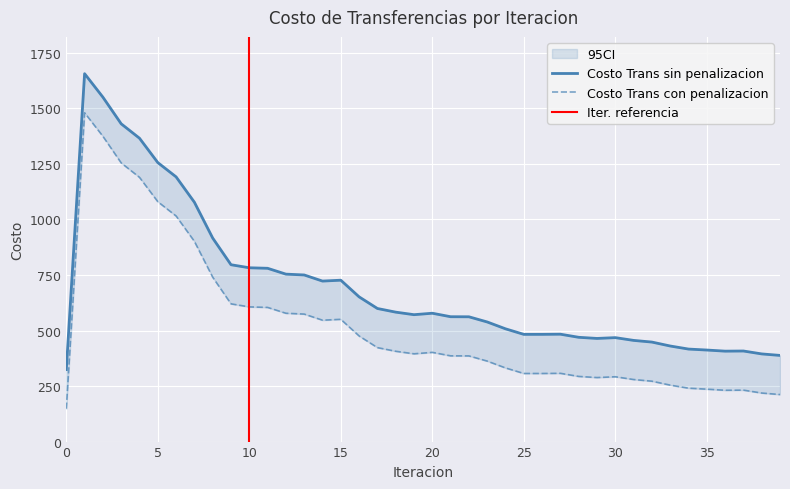

True or false: Costo Trans sin penalizacion has a value of 327.0 at 20.

False